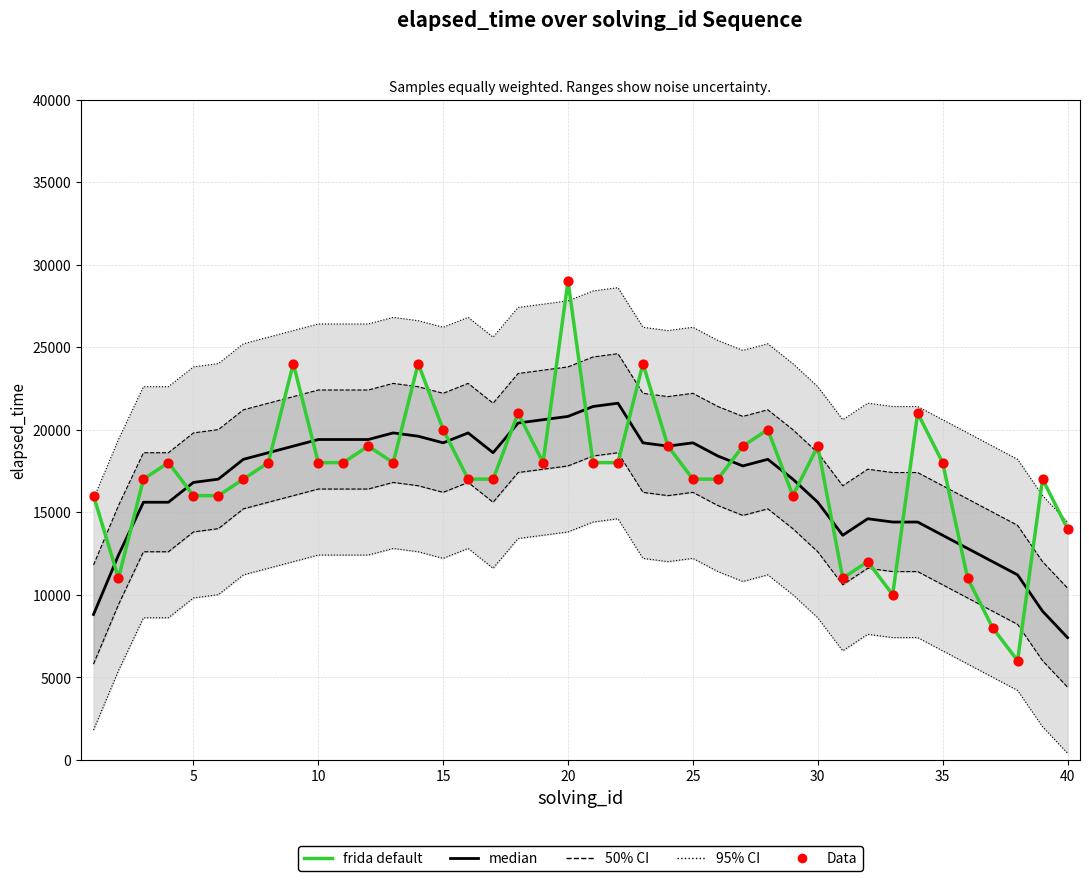

At how many categories does at least one series exceed 21789?

4